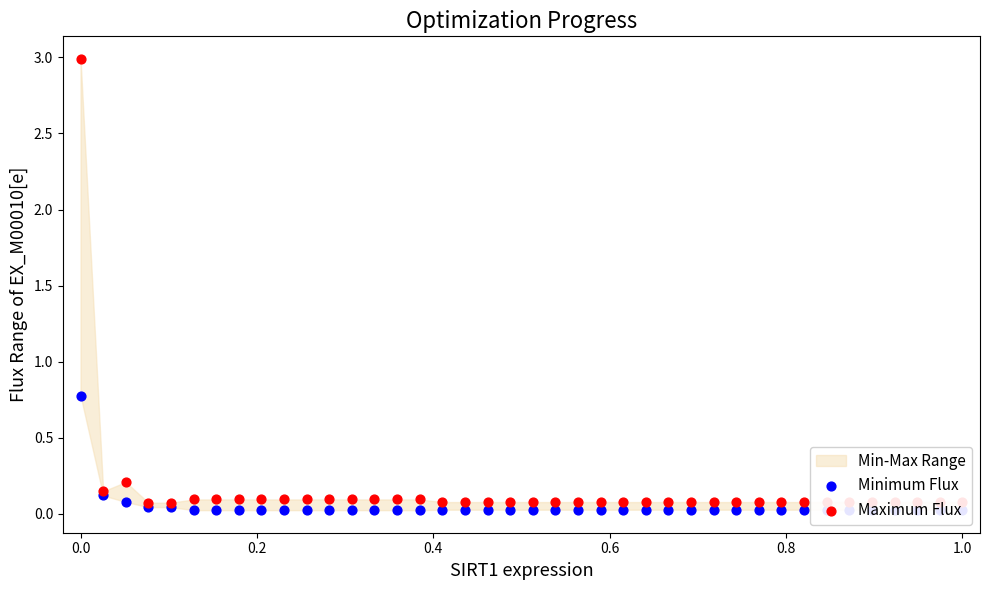

At how many categories does at least one series exceed 2?

1